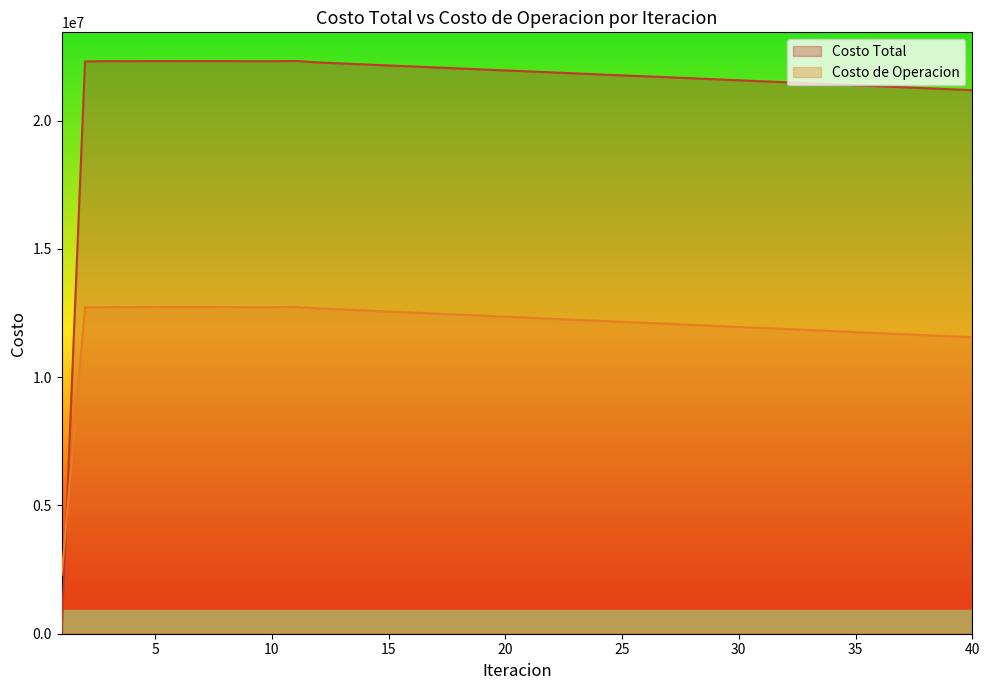

How many values in Costo Total are above zero?

39